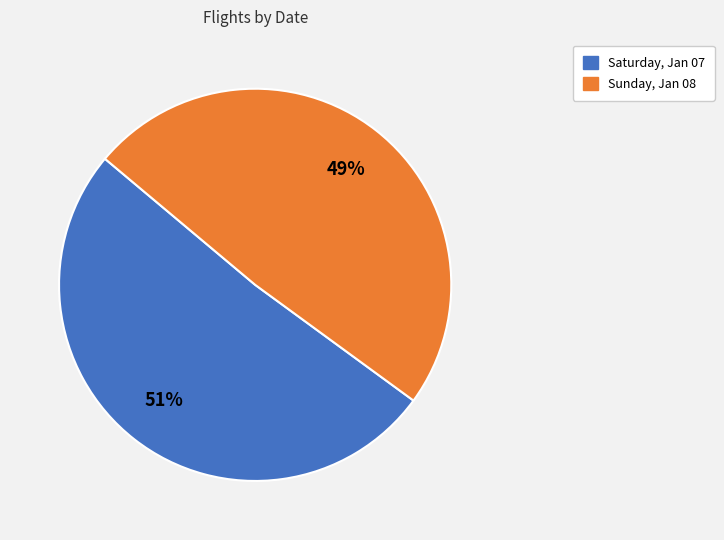

To the nearest percent, what portion does Sunday, Jan 08 represent?

49%